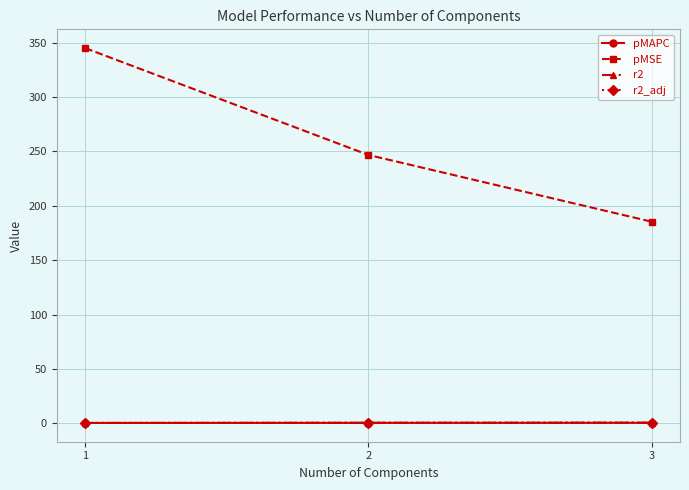

Which series has the largest total across all categories?

pMSE